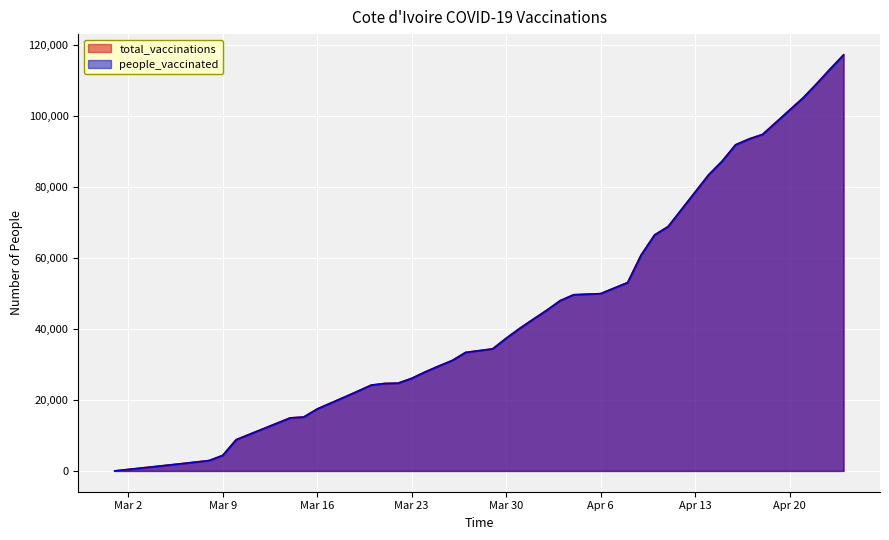

How many categories are shown in the chart?

40